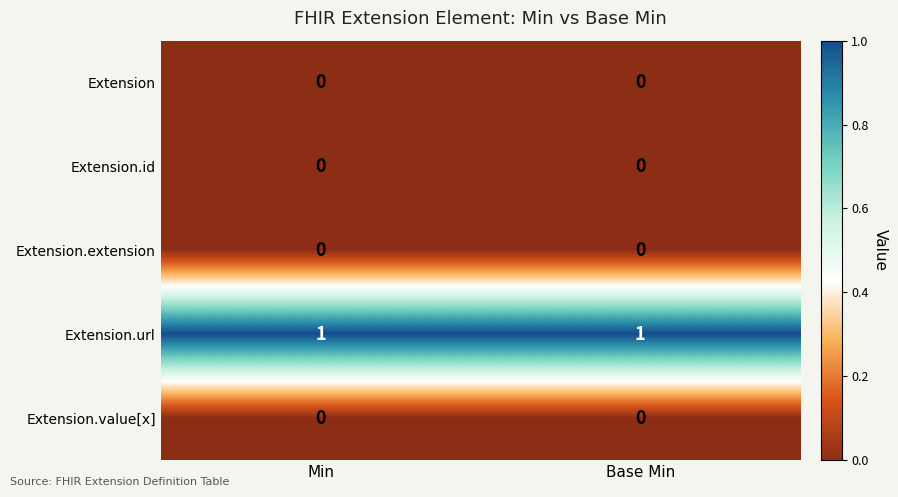

Reading left to right, what are all the values shown in this chart?

Extension: 0	0
Extension.id: 0	0
Extension.extension: 0	0
Extension.url: 1	1
Extension.value[x]: 0	0